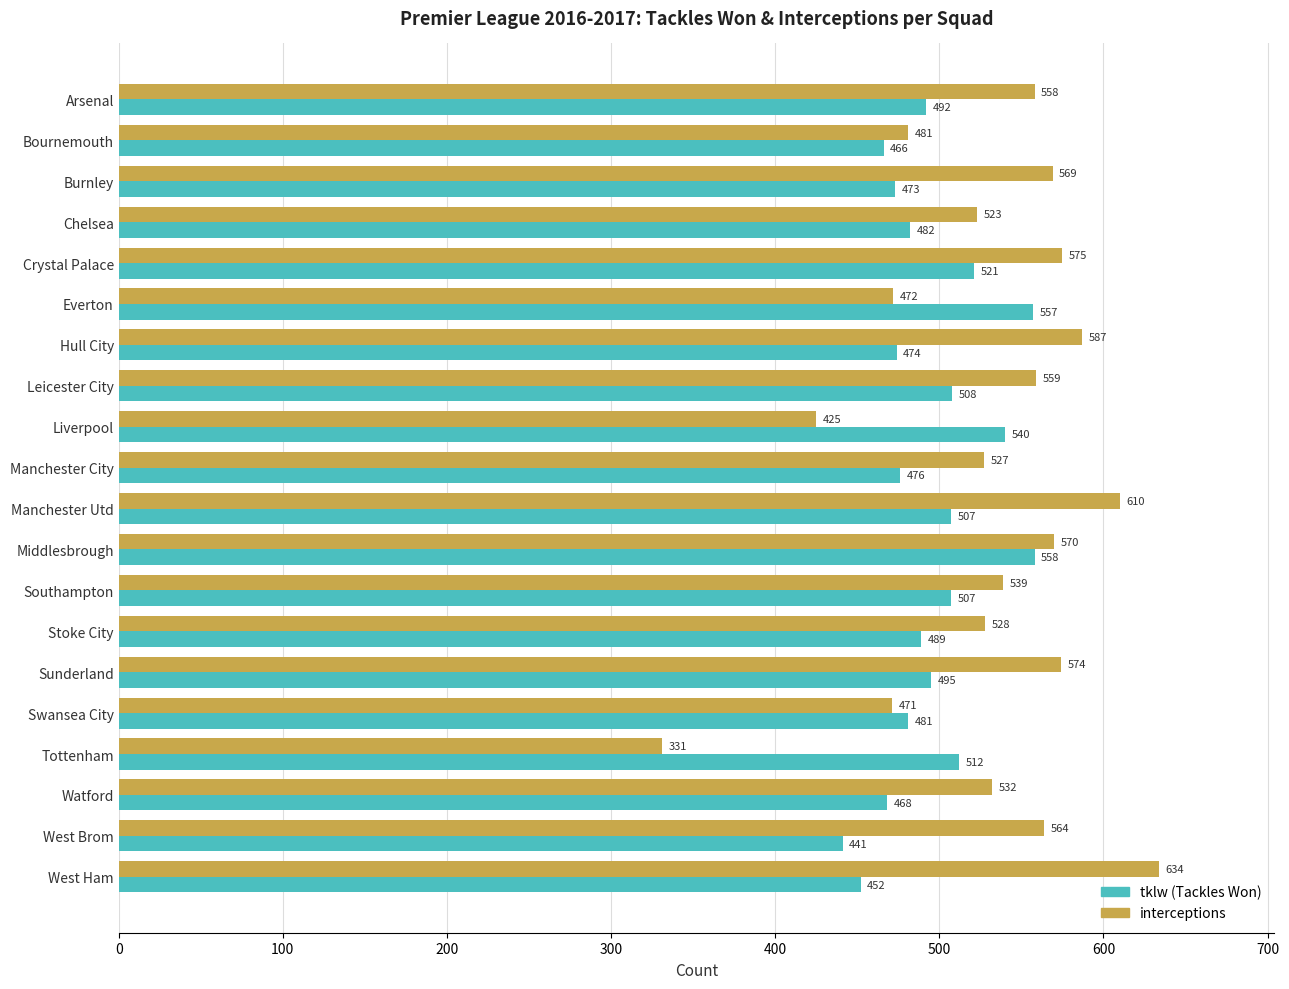

How many data points in interceptions are less than 558?

10